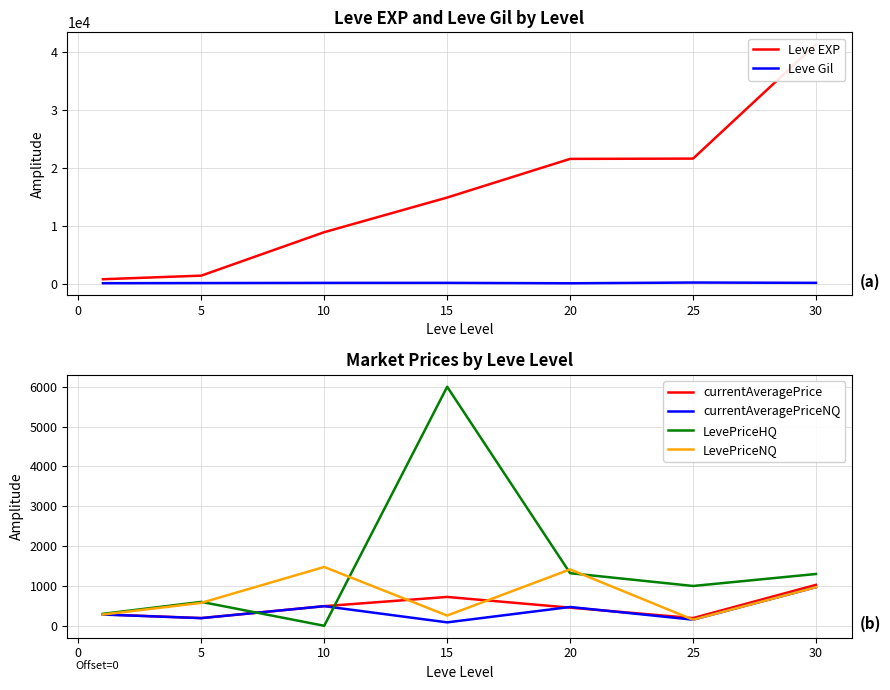

What is the minimum value for currentAveragePrice?

193.1